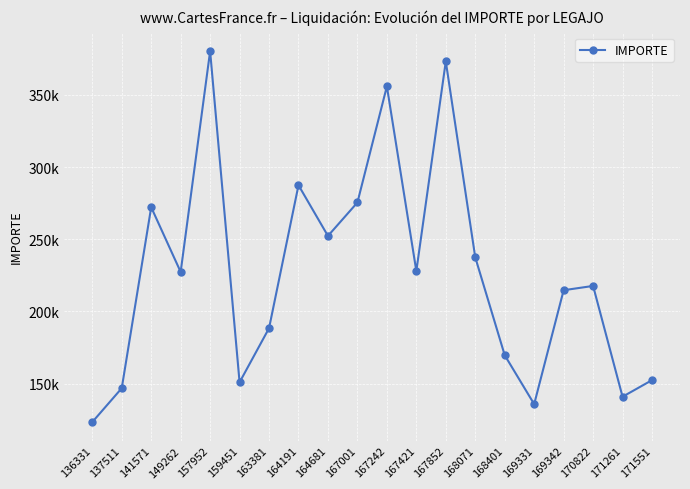

What is the average value?

226484.1